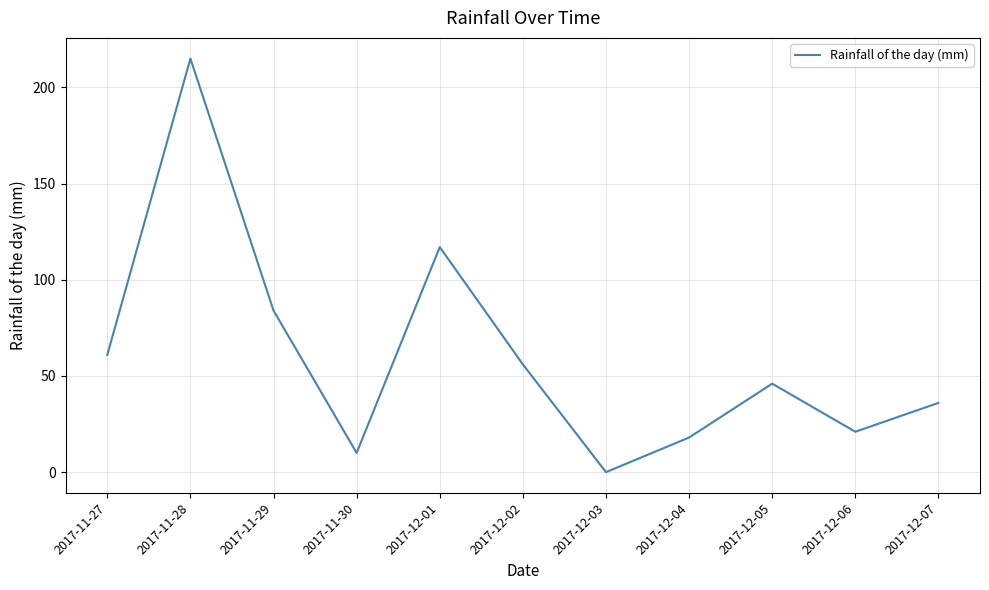

List the labels in order of value, smallest first.

2017-12-03, 2017-11-30, 2017-12-04, 2017-12-06, 2017-12-07, 2017-12-05, 2017-12-02, 2017-11-27, 2017-11-29, 2017-12-01, 2017-11-28